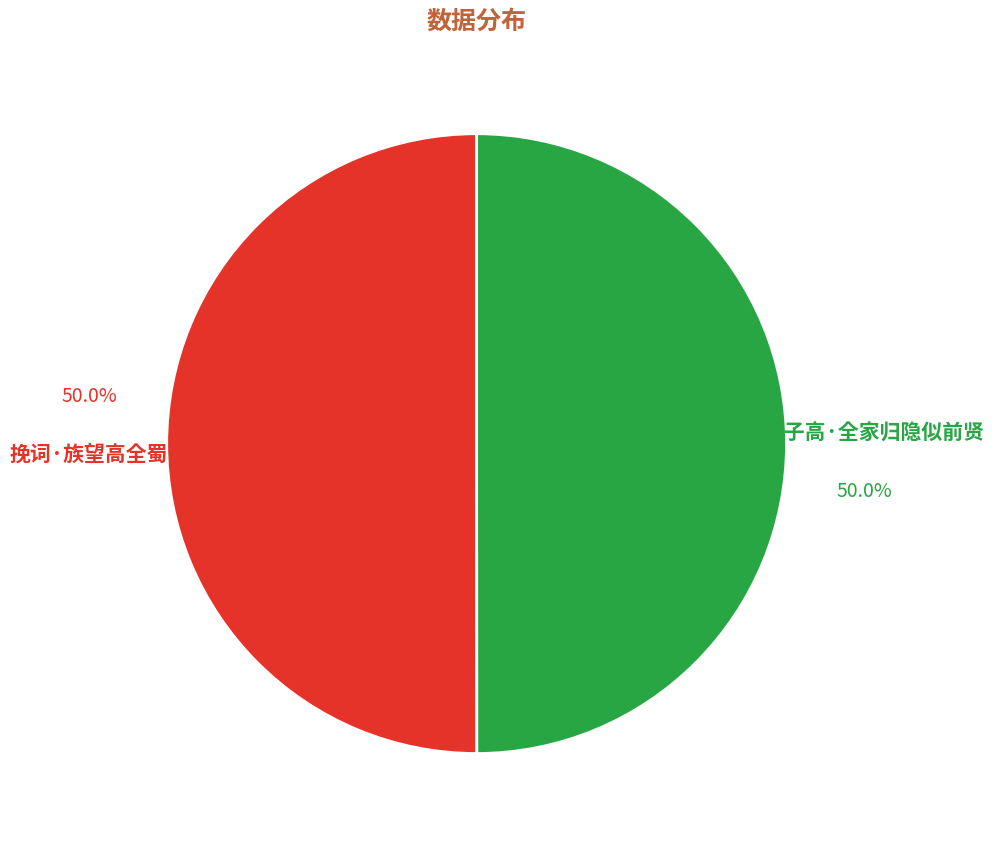

Count the number of slices in the pie.

2